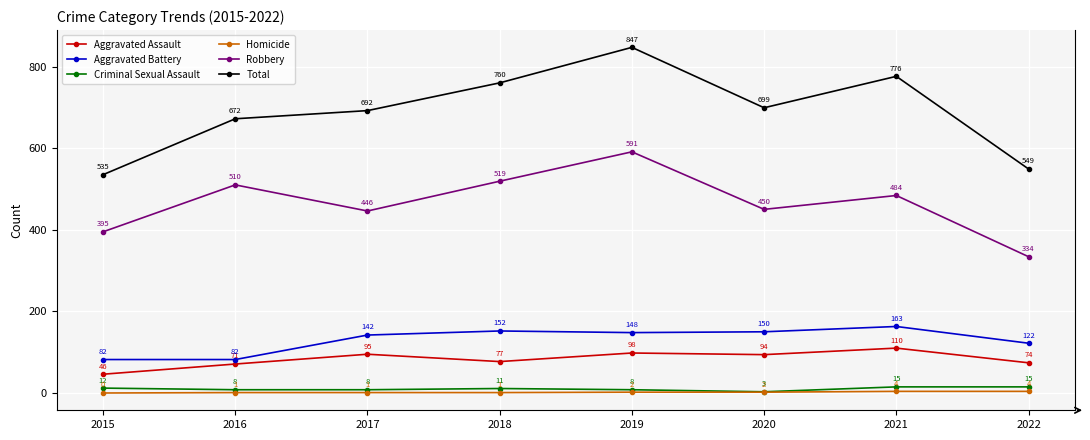

Which series changed the most between 2020 and 2021?

Total